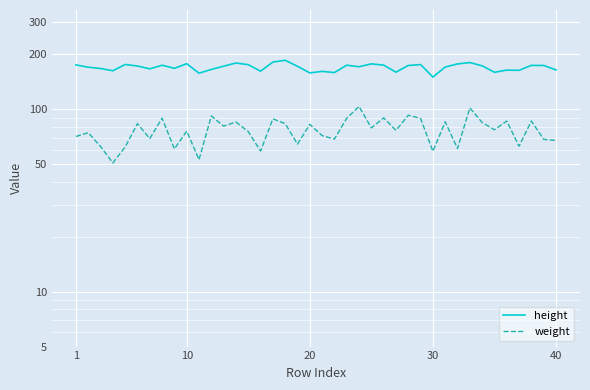

How many data points does each series have?

40